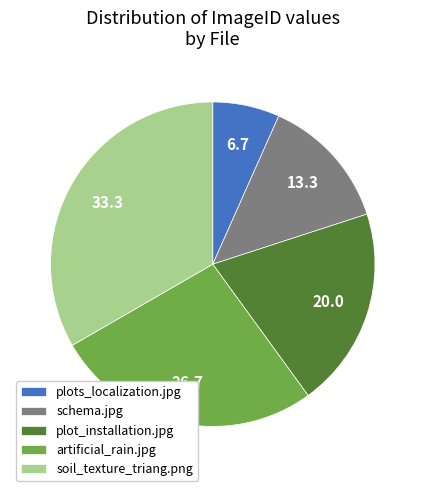

Is it true that soil_texture_triang.png is 28% of the pie?

False